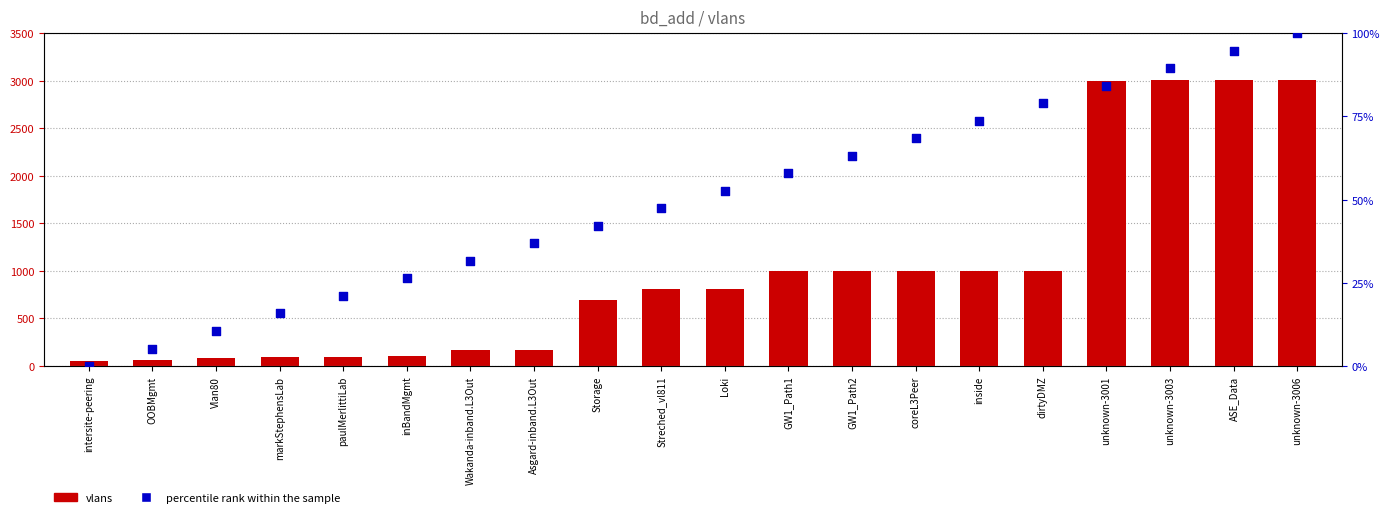

Which series reaches the minimum Y coordinate?

percentile rank within the sample